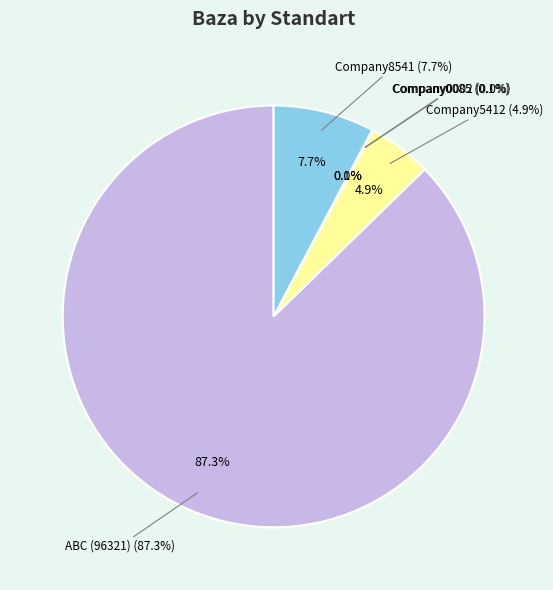

To the nearest percent, what portion does Company8541 represent?

8%